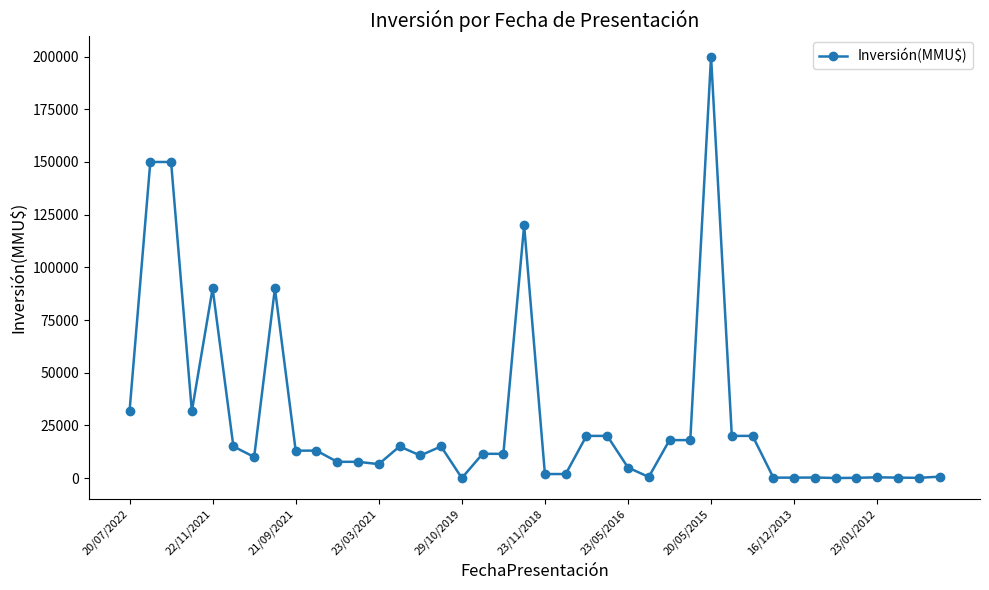

What is the sum of all values?

1127401